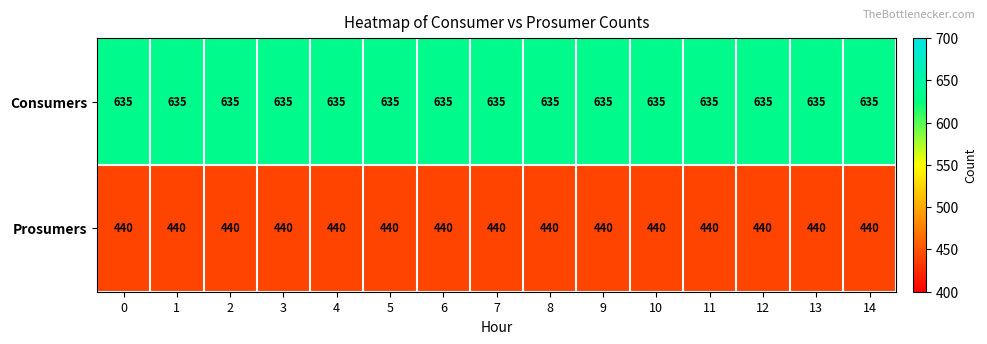

What is the spread (max minus min) of values at 14?

195